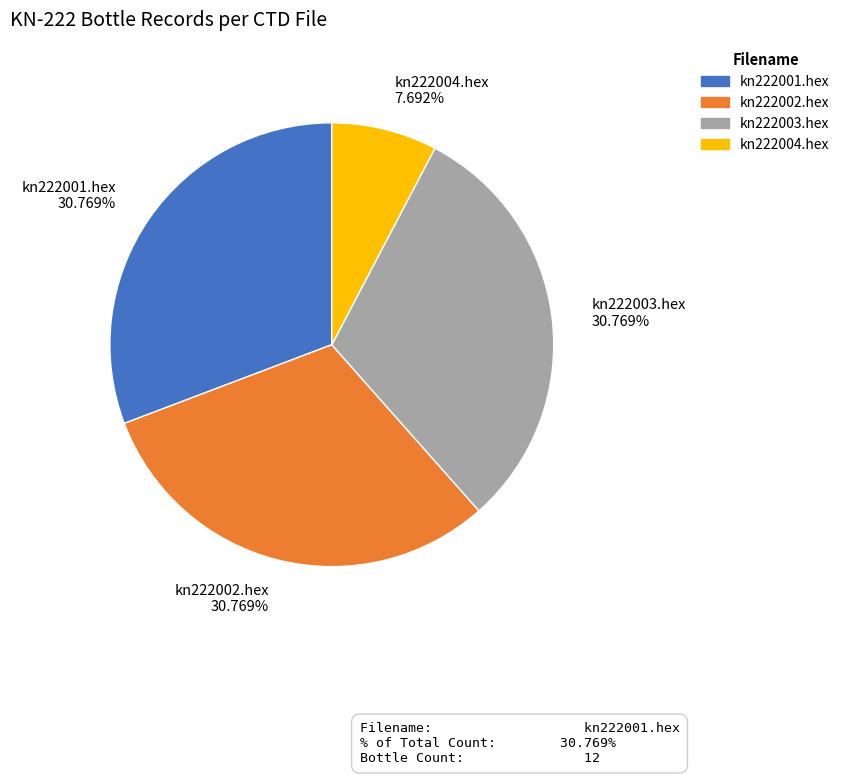

What is the ratio of the value at kn222002.hex to the value at kn222003.hex?

1.0